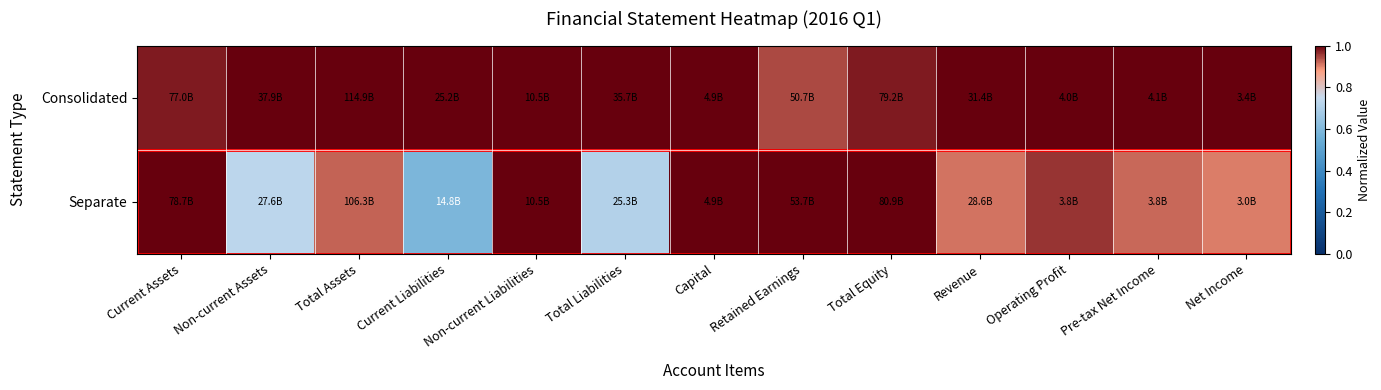

Between Total Equity and Pre-tax Net Income, which is larger?

Pre-tax Net Income